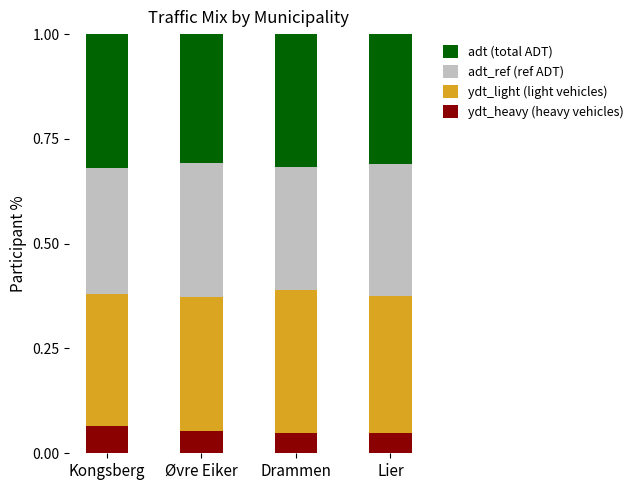

What is the total value across all series at Drammen?

1.0